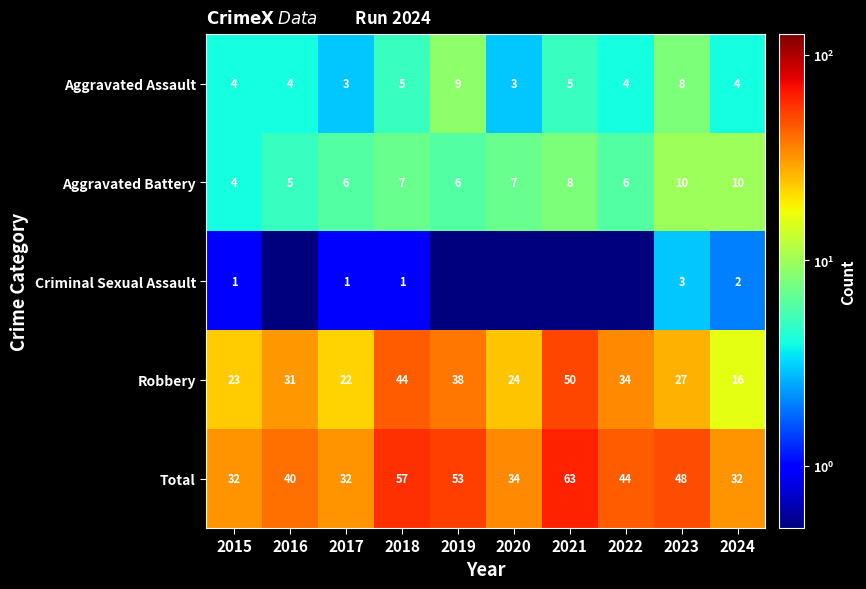

What is the spread (max minus min) of values at 2017?

31.0